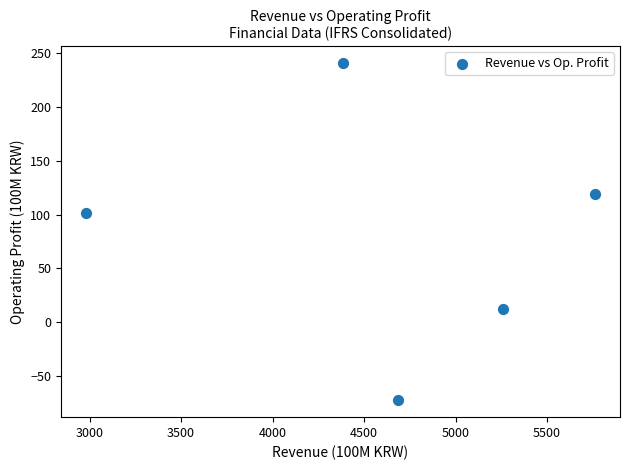

What Y value in the scatter plot is closest to 84?

101